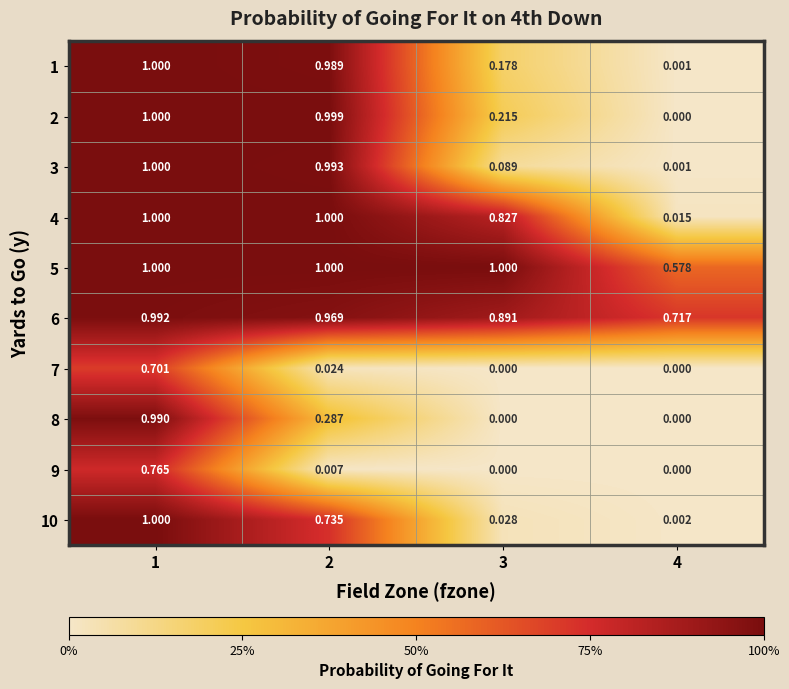

Which series has the largest total across all categories?

5